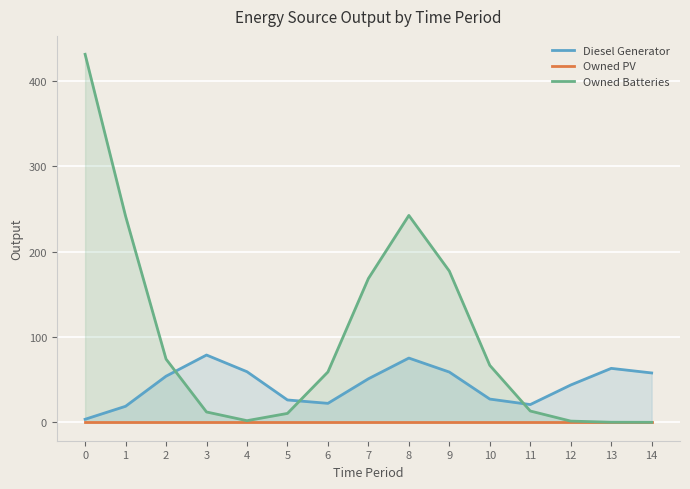

Between 0 and 12, which series saw the biggest shift?

Owned Batteries